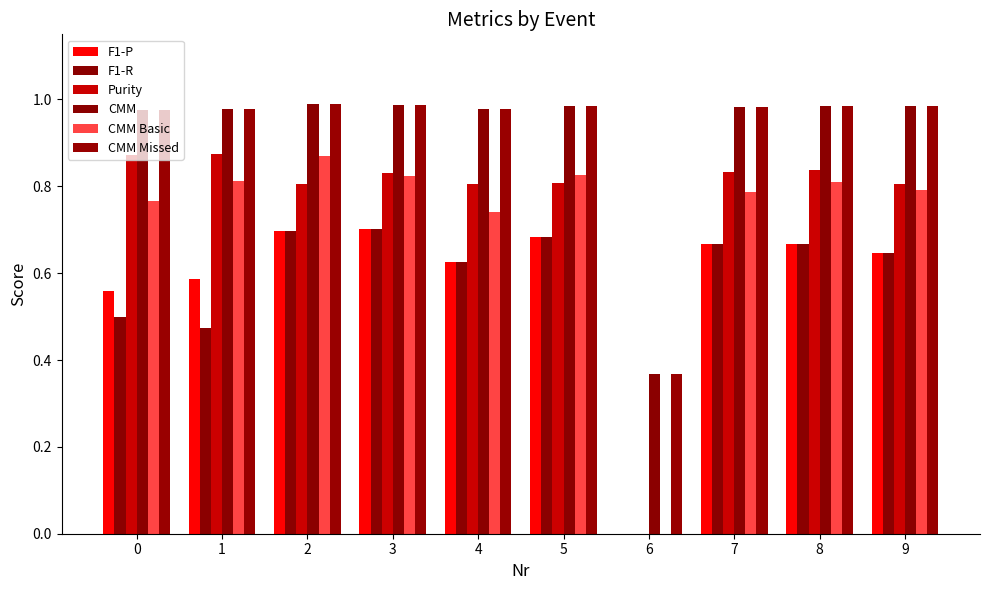

What is the value of the Purity bar at the 5th from the left?

0.8